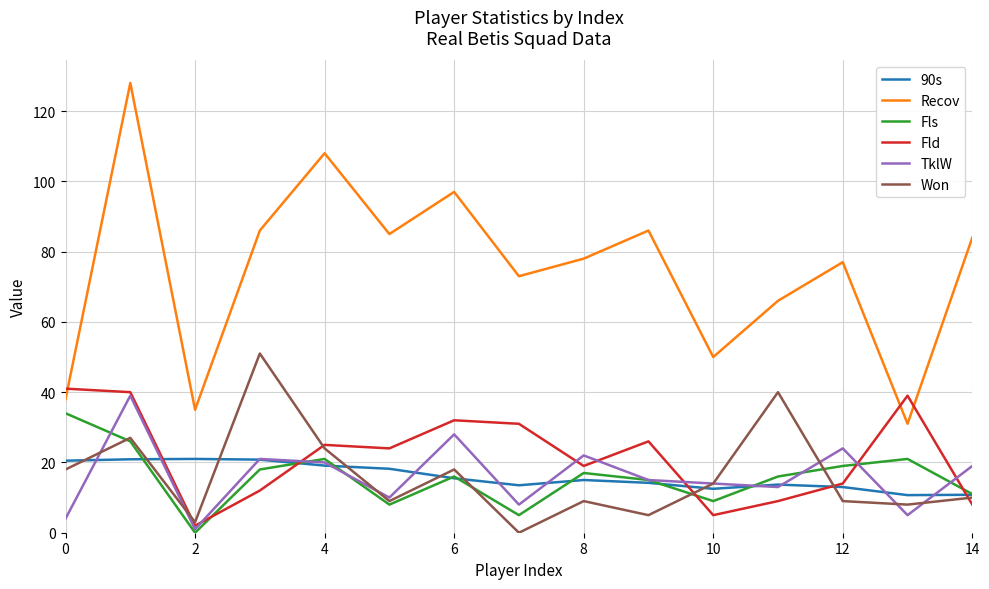

True or false: Fld has more than 2 interior local peaks.

True